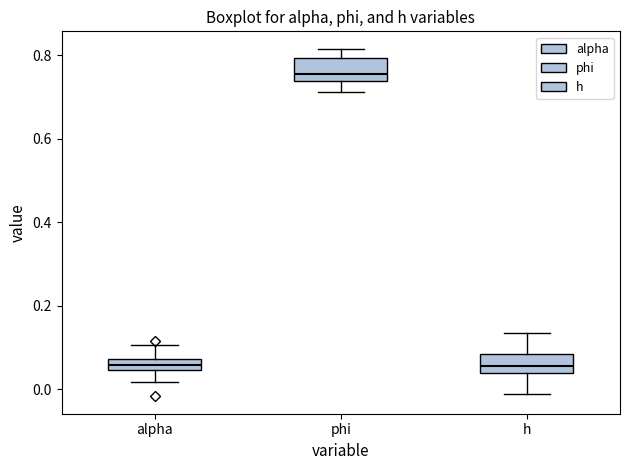

Where does the upper whisker of the box for alpha end on the y-axis? The values are not printed on the chart, so give them approximately, as read against the axis.

0.10